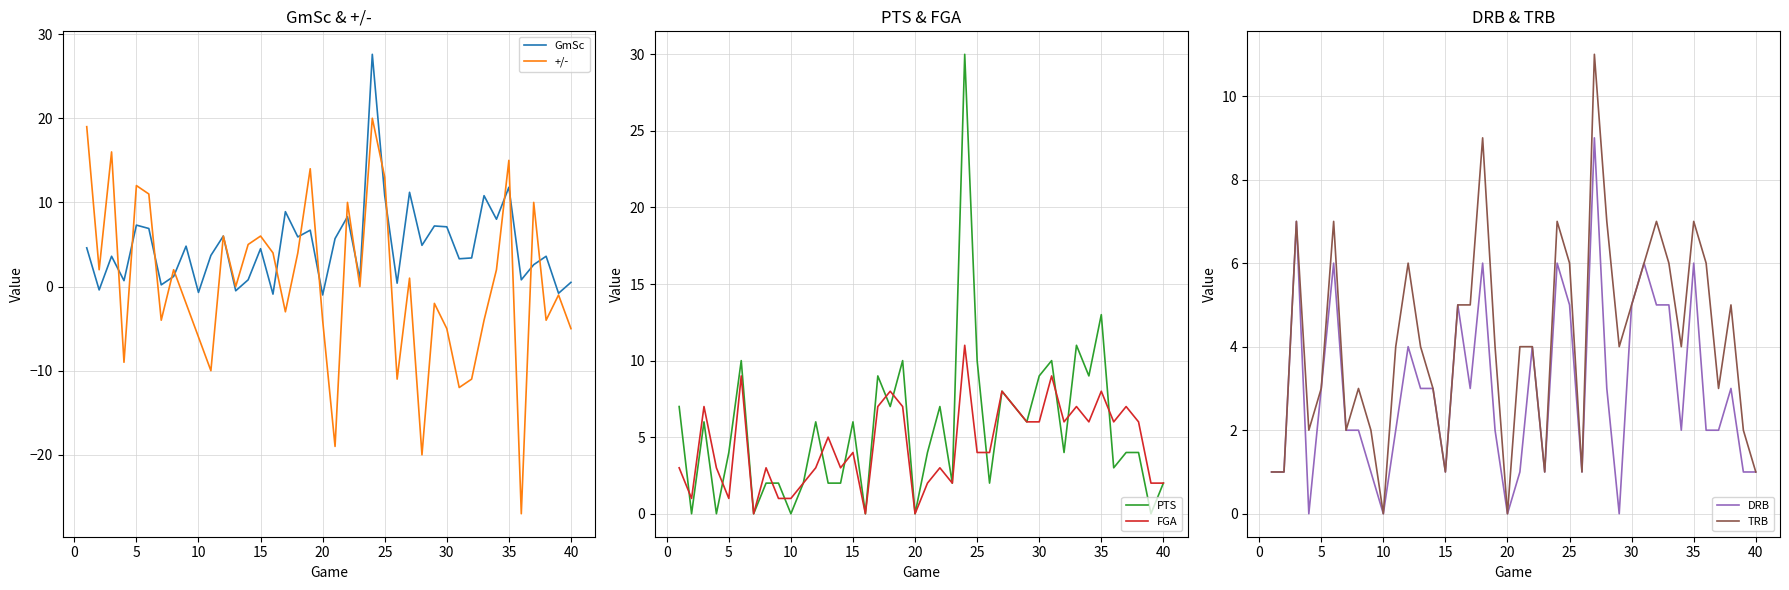

What is the sum of all PTS values?

220